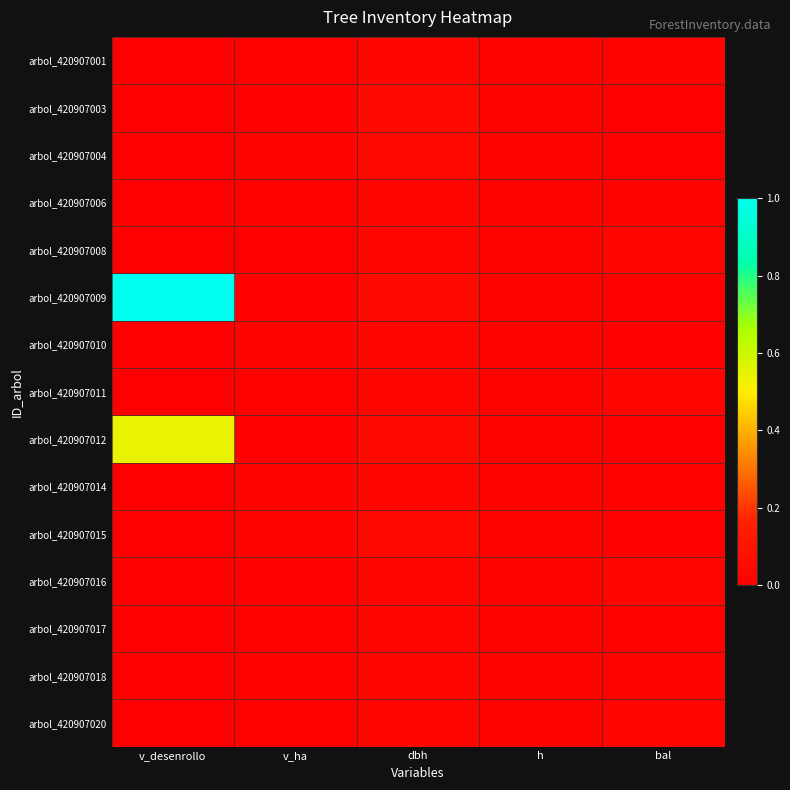

Reading left to right, list all the values displayed in this chart.

arbol_420907001: v_desenrollo=0.0	v_ha=0.0	dbh=0.0	h=0.0	bal=0.0
arbol_420907003: v_desenrollo=0.0	v_ha=0.0	dbh=0.0	h=0.0	bal=0.0
arbol_420907004: v_desenrollo=0.0	v_ha=0.0	dbh=0.0	h=0.0	bal=0.0
arbol_420907006: v_desenrollo=0.0	v_ha=0.0	dbh=0.0	h=0.0	bal=0.0
arbol_420907008: v_desenrollo=0.0	v_ha=0.0	dbh=0.0	h=0.0	bal=0.0
arbol_420907009: v_desenrollo=1.0	v_ha=0.0	dbh=0.1	h=0.0	bal=0.0
arbol_420907010: v_desenrollo=0.0	v_ha=0.0	dbh=0.0	h=0.0	bal=0.0
arbol_420907011: v_desenrollo=0.0	v_ha=0.0	dbh=0.0	h=0.0	bal=0.0
arbol_420907012: v_desenrollo=0.5	v_ha=0.0	dbh=0.1	h=0.0	bal=0.0
arbol_420907014: v_desenrollo=0.0	v_ha=0.0	dbh=0.0	h=0.0	bal=0.0
arbol_420907015: v_desenrollo=0.0	v_ha=0.0	dbh=0.0	h=0.0	bal=0.0
arbol_420907016: v_desenrollo=0.0	v_ha=0.0	dbh=0.0	h=0.0	bal=0.0
arbol_420907017: v_desenrollo=0.0	v_ha=0.0	dbh=0.0	h=0.0	bal=0.0
arbol_420907018: v_desenrollo=0.0	v_ha=0.0	dbh=0.0	h=0.0	bal=0.0
arbol_420907020: v_desenrollo=0.0	v_ha=0.0	dbh=0.0	h=0.0	bal=0.0